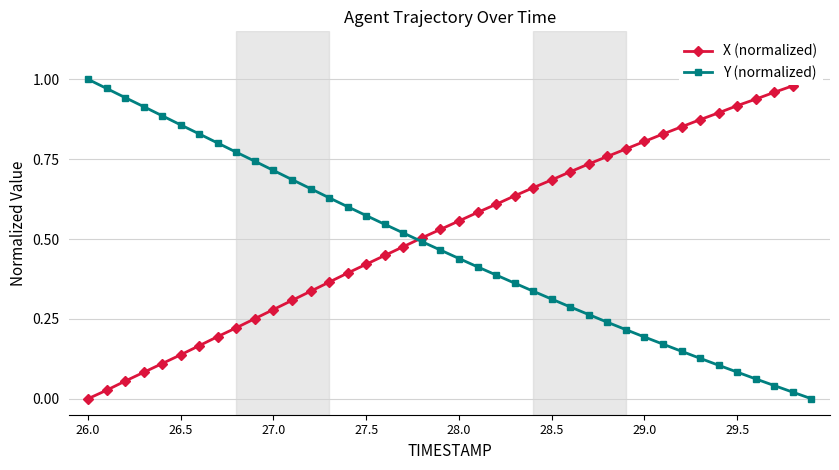

True or false: Y (normalized) has a value of 0.7 at 28.0.

False